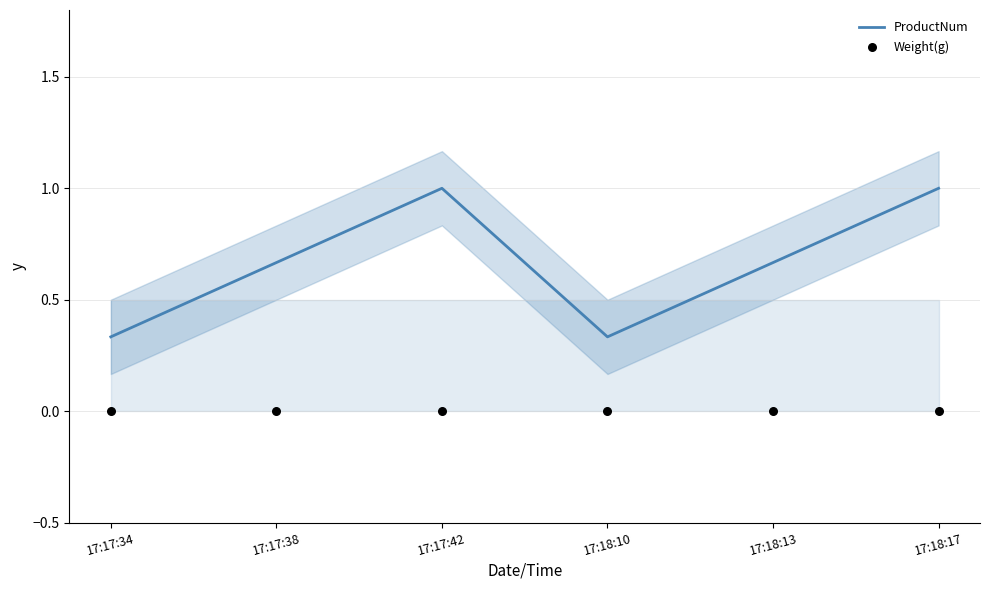

Which series reaches the maximum Y coordinate?

ProductNum